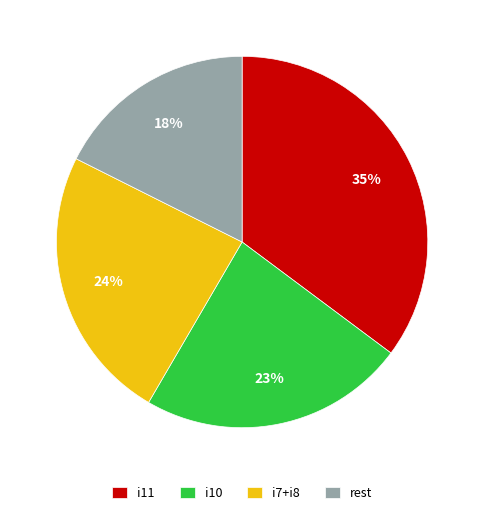

Do i11 and rest together represent more than half of the pie?

Yes